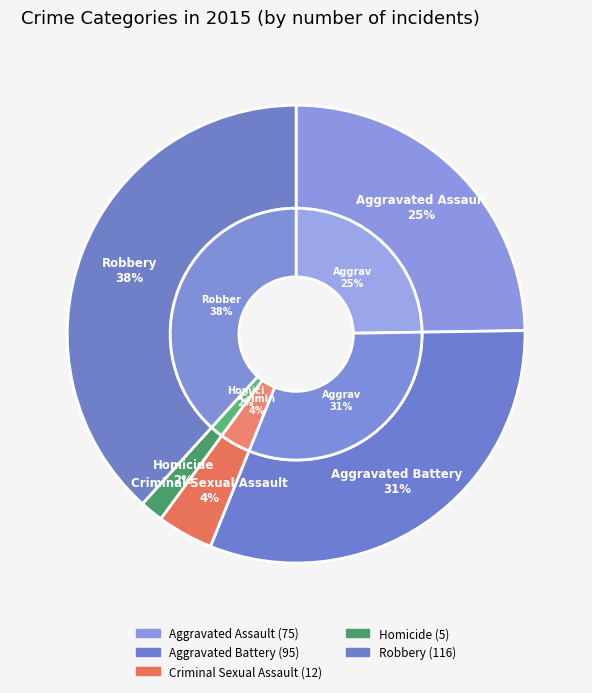

Which slice is the smallest?

Homicide